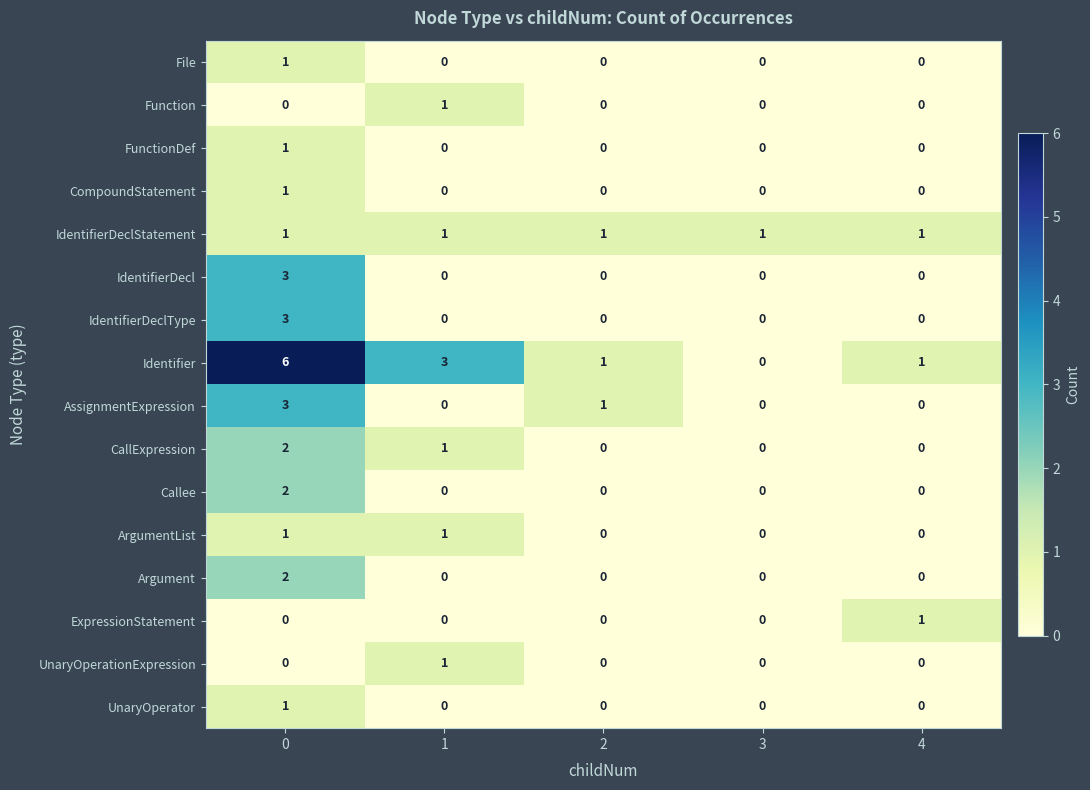

What is the difference between the highest and lowest values at 4?

1